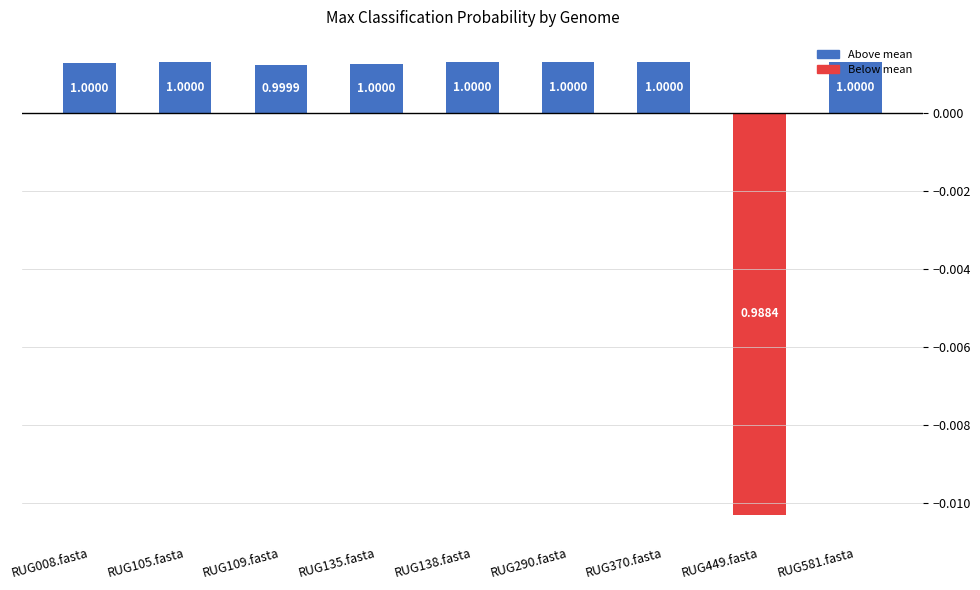

How many bars are there in total?

9